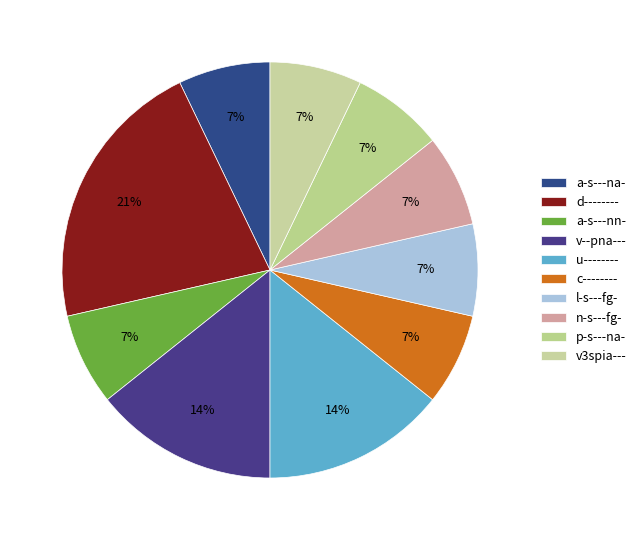

Which category has the smallest portion of the pie?

a-s---na-